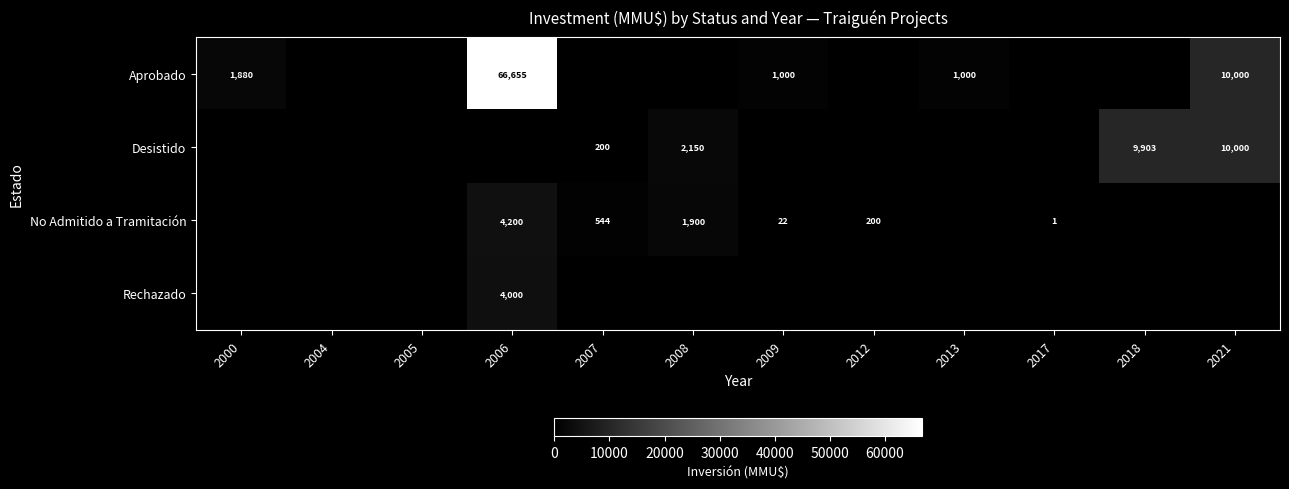

The value of Aprobado at 2006 is 30289. True or false?

False